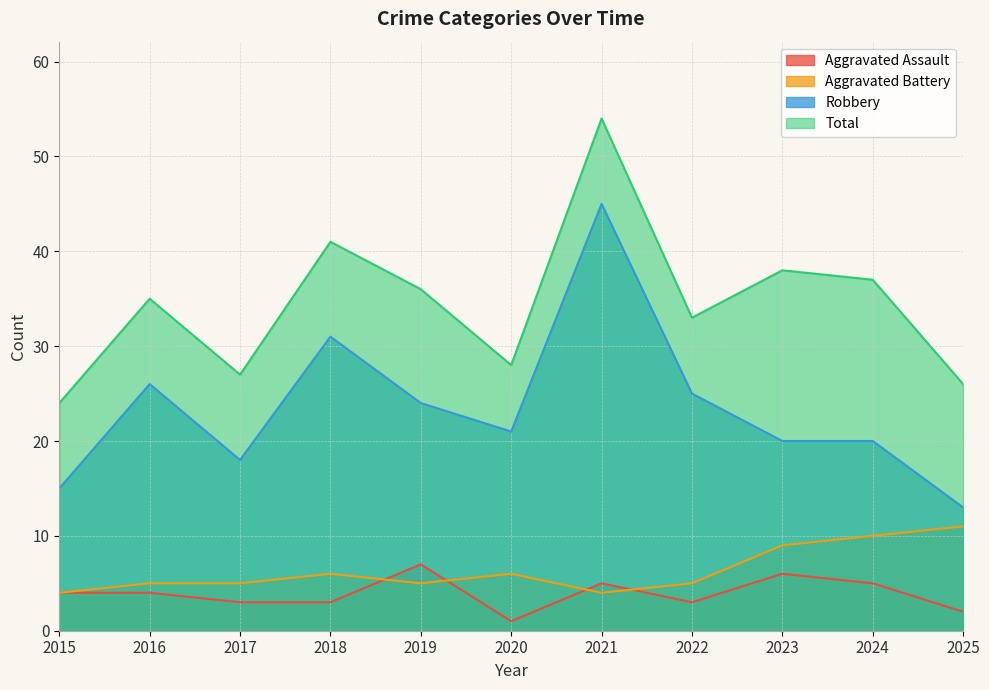

What is the sum of all Aggravated Battery values?

70